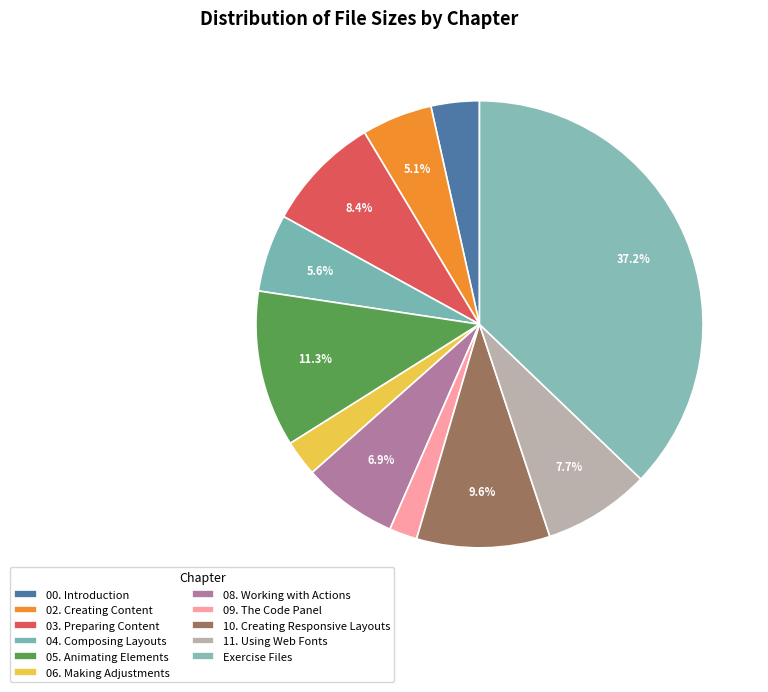

To the nearest percent, what is the combined percentage of 03. Preparing Content and Exercise Files?

46%